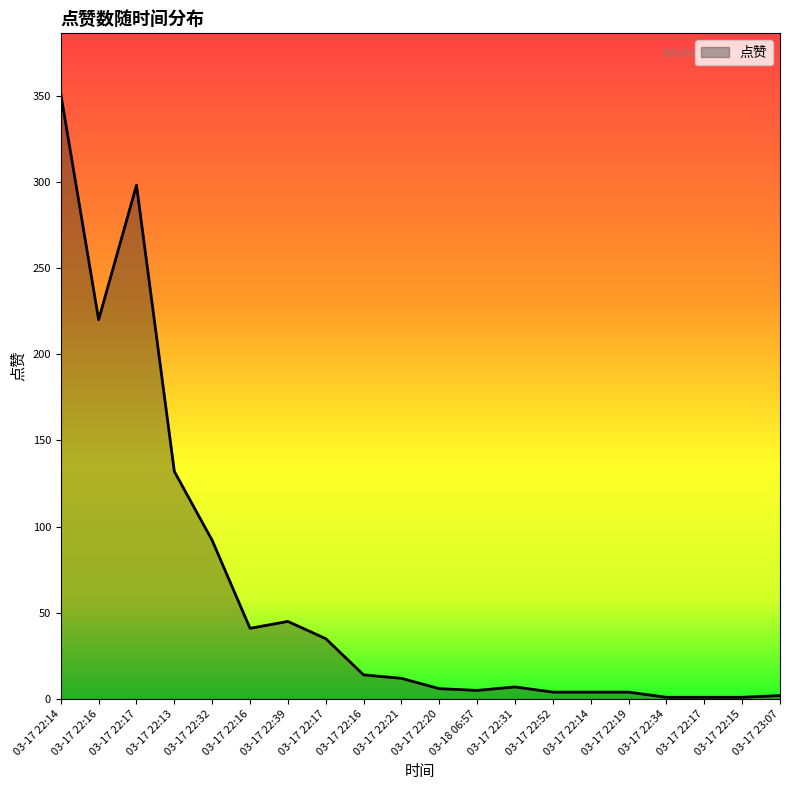

At which category does the data reach its first local valley?

03-17 22:16